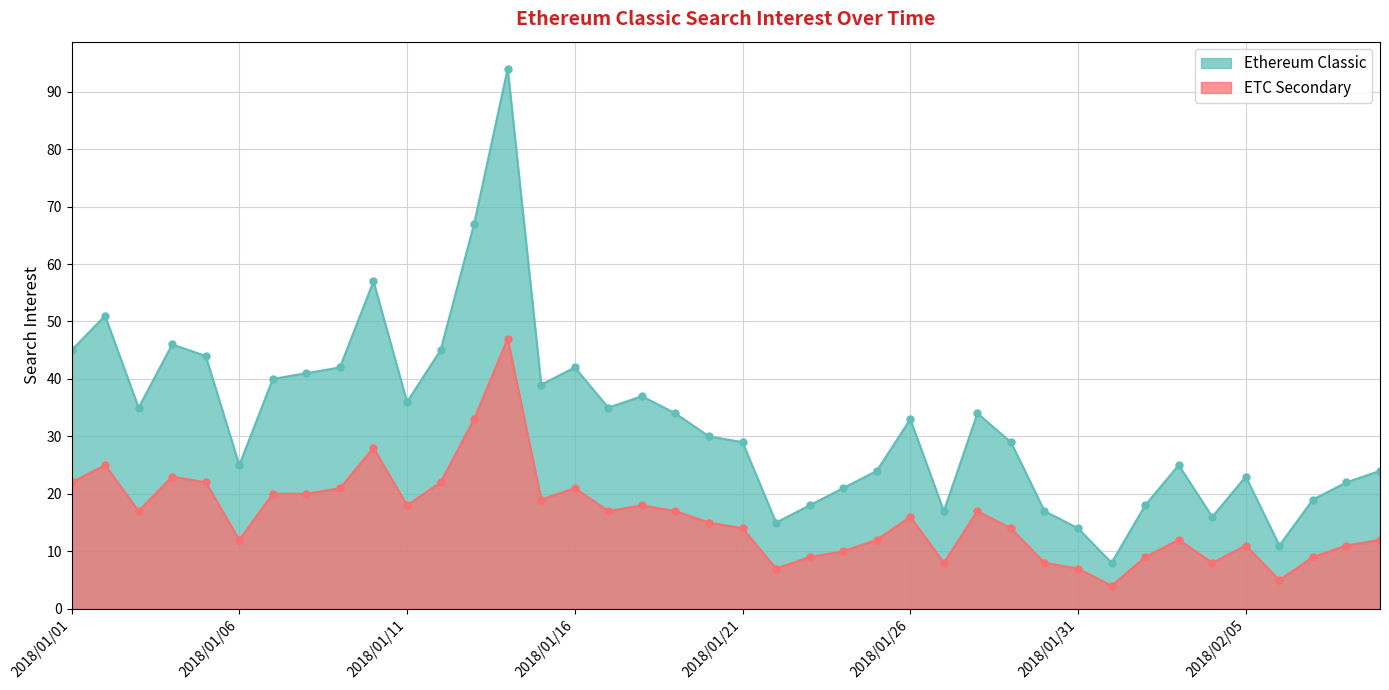

Reading left to right, what are all the values shown in this chart?

2018/01/01=45	2018/01/02=51	2018/01/03=35	2018/01/04=46	2018/01/05=44	2018/01/06=25	2018/01/07=40	2018/01/08=41	2018/01/09=42	2018/01/10=57	2018/01/11=36	2018/01/12=45	2018/01/13=67	2018/01/14=94	2018/01/15=39	2018/01/16=42	2018/01/17=35	2018/01/18=37	2018/01/19=34	2018/01/20=30	2018/01/21=29	2018/01/22=15	2018/01/23=18	2018/01/24=21	2018/01/25=24	2018/01/26=33	2018/01/27=17	2018/01/28=34	2018/01/29=29	2018/01/30=17	2018/01/31=14	2018/02/01=8	2018/02/02=18	2018/02/03=25	2018/02/04=16	2018/02/05=23	2018/02/06=11	2018/02/07=19	2018/02/08=22	2018/02/09=24